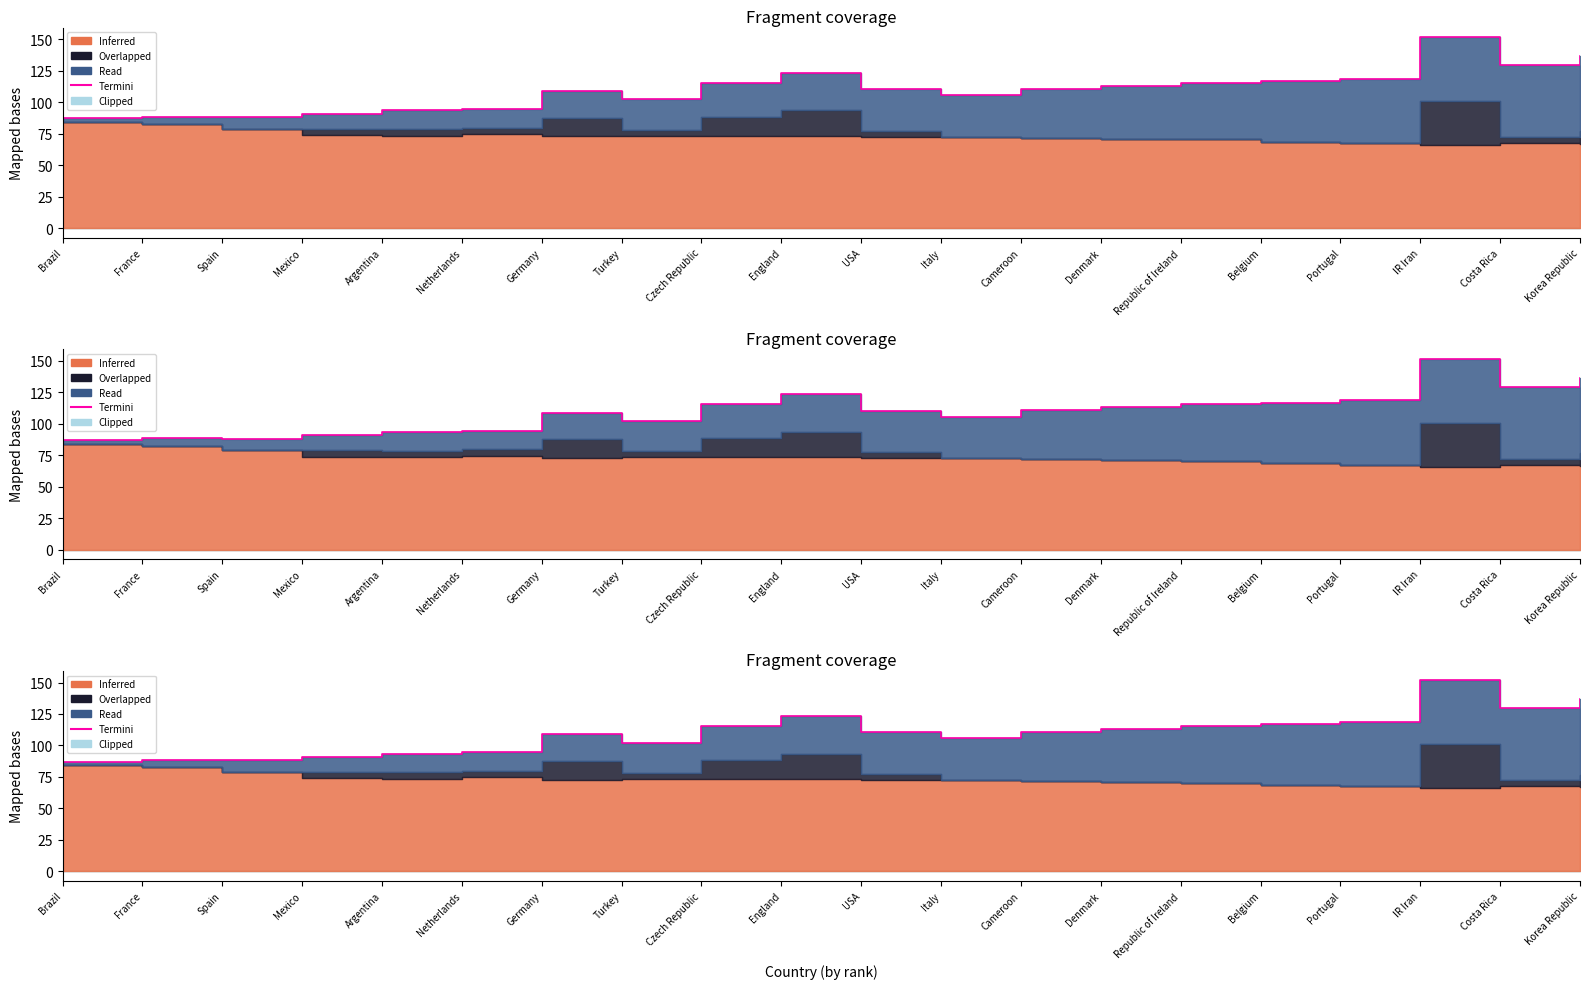

What is the difference between the values at Cameroon and France?

22.2